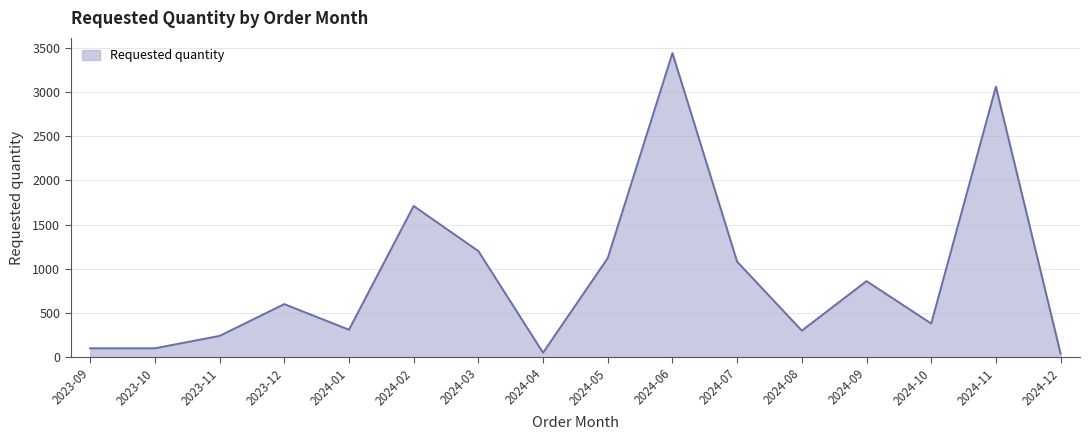

Where is the first local maximum?

2023-12